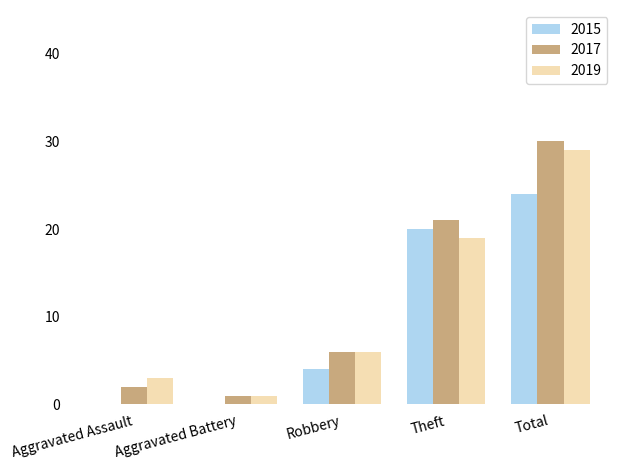

Is the value of 2017 at Aggravated Battery greater than the value of 2015 at Robbery?

No